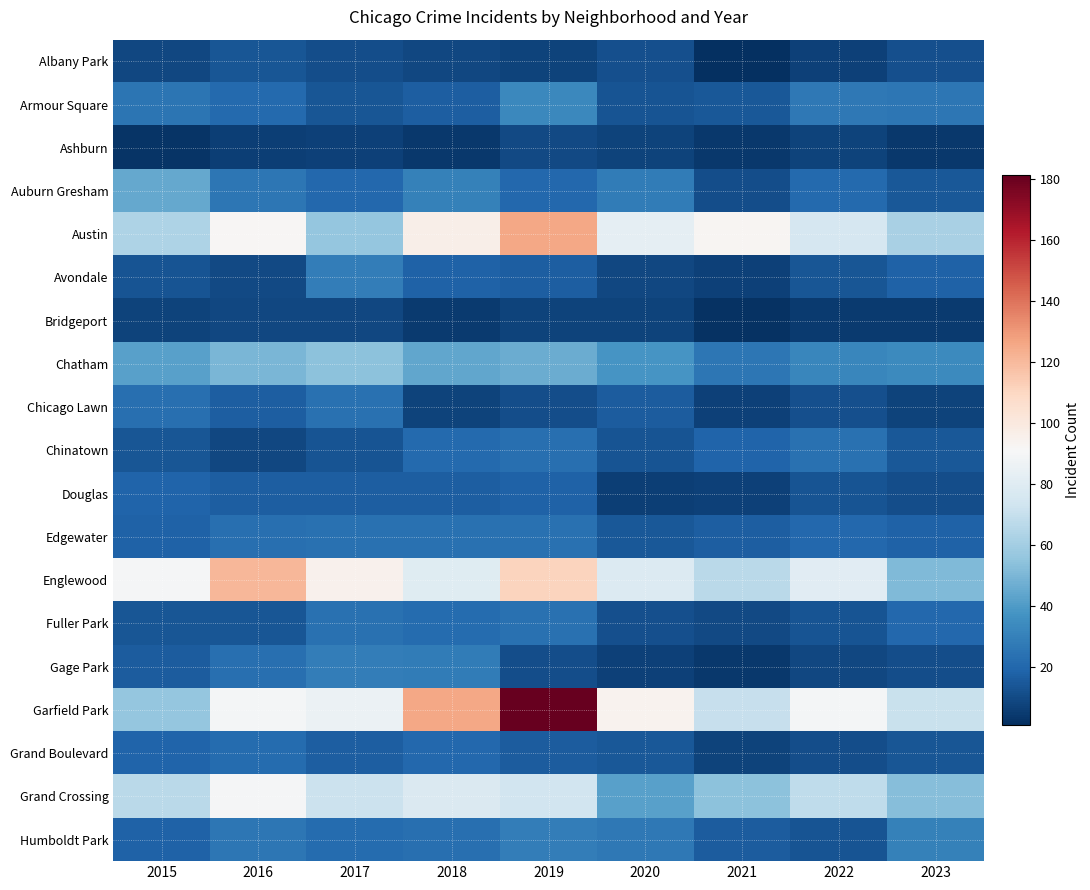

Reading left to right, list all the values displayed in this chart.

Albany Park: 2015=9	2016=14	2017=11	2018=9	2019=8	2020=12	2021=1	2022=7	2023=12
Armour Square: 2015=25	2016=21	2017=14	2018=17	2019=33	2020=13	2021=15	2022=27	2023=26
Ashburn: 2015=3	2016=6	2017=7	2018=4	2019=10	2020=8	2021=4	2022=8	2023=4
Auburn Gresham: 2015=45	2016=26	2017=20	2018=30	2019=20	2020=28	2021=11	2022=21	2023=15
Austin: 2015=63	2016=92	2017=56	2018=96	2019=126	2020=83	2021=93	2022=76	2023=62
Avondale: 2015=13	2016=10	2017=29	2018=18	2019=17	2020=9	2021=7	2022=14	2023=18
Bridgeport: 2015=8	2016=9	2017=9	2018=5	2019=8	2020=8	2021=2	2022=5	2023=5
Chatham: 2015=42	2016=50	2017=54	2018=44	2019=46	2020=38	2021=26	2022=32	2023=34
Chicago Lawn: 2015=23	2016=17	2017=24	2018=8	2019=11	2020=16	2021=7	2022=12	2023=8
Chinatown: 2015=14	2016=9	2017=13	2018=21	2019=23	2020=13	2021=19	2022=24	2023=15
Douglas: 2015=19	2016=17	2017=17	2018=17	2019=18	2020=6	2021=7	2022=13	2023=11
Edgewater: 2015=18	2016=23	2017=24	2018=24	2019=24	2020=15	2021=17	2022=20	2023=18
Englewood: 2015=90	2016=121	2017=95	2018=80	2019=111	2020=79	2021=67	2022=81	2023=51
Fuller Park: 2015=14	2016=14	2017=24	2018=22	2019=24	2020=12	2021=10	2022=13	2023=20
Gage Park: 2015=16	2016=23	2017=29	2018=28	2019=11	2020=7	2021=4	2022=9	2023=11
Garfield Park: 2015=56	2016=89	2017=86	2018=126	2019=181	2020=94	2021=70	2022=89	2023=71
Grand Boulevard: 2015=19	2016=22	2017=17	2018=20	2019=16	2020=15	2021=8	2022=11	2023=14
Grand Crossing: 2015=67	2016=90	2017=72	2018=78	2019=74	2020=42	2021=54	2022=68	2023=53
Humboldt Park: 2015=18	2016=26	2017=22	2018=23	2019=29	2020=27	2021=16	2022=13	2023=30